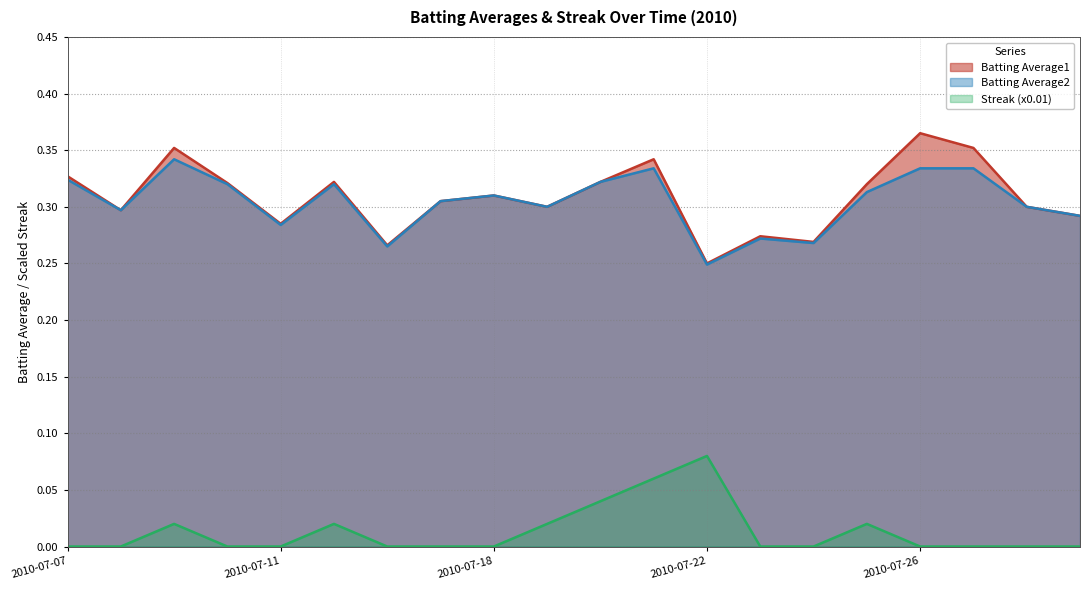

Which label corresponds to the smallest value in the chart?

2010-07-07